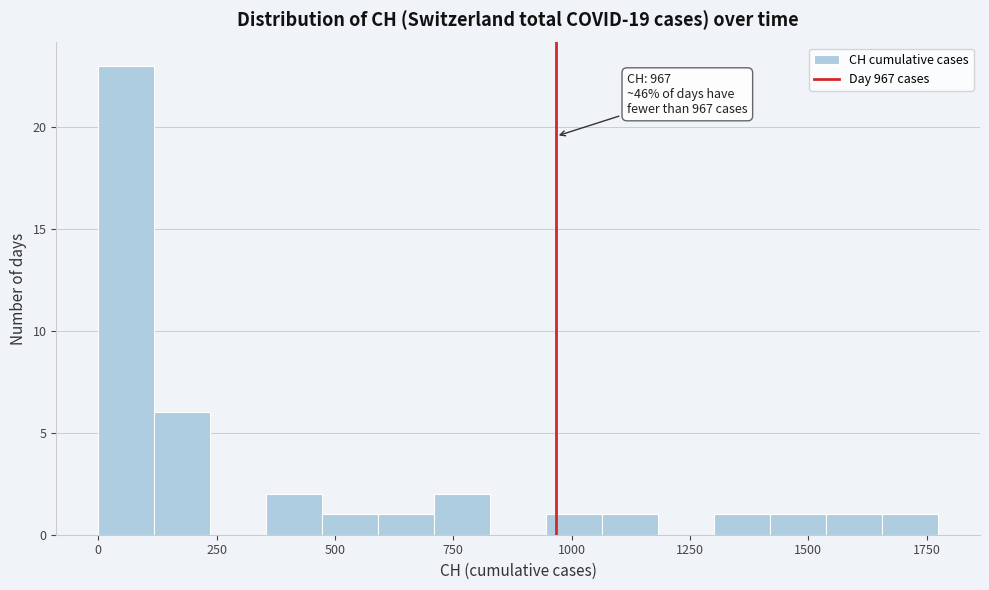

Read against the x-axis, roughly where is the centre of the tallest bar?

50